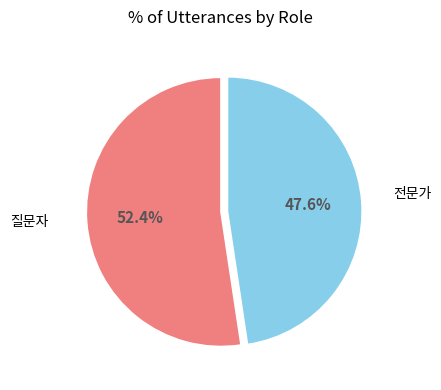

Is there any slice that represents more than half of the pie?

Yes